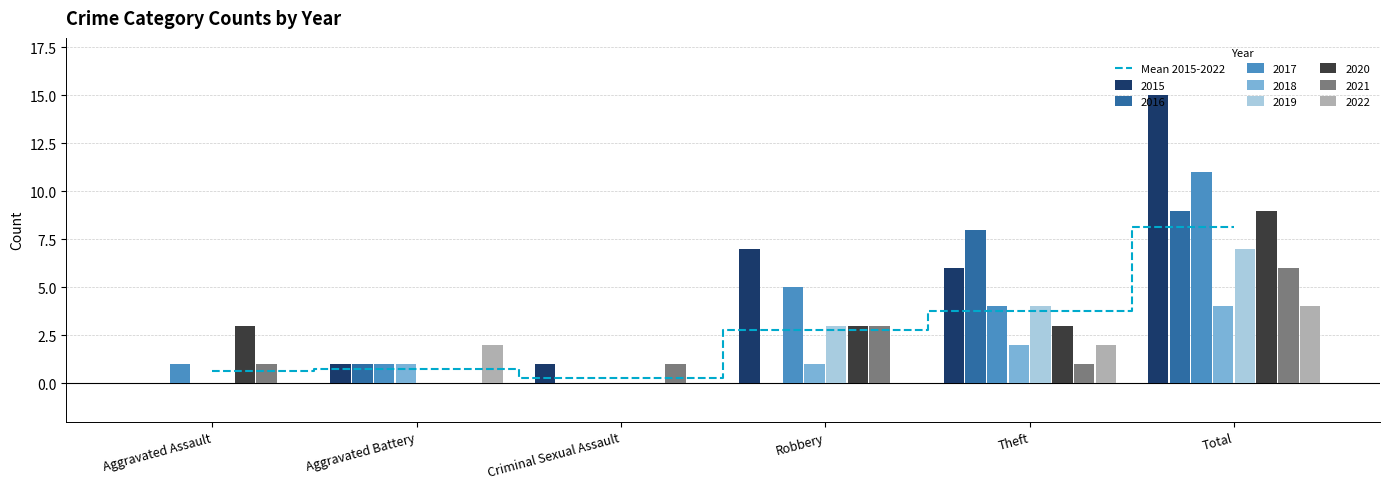

Reading left to right, list all the values displayed in this chart.

0.6	0.8	0.2	2.8	3.8	8.1